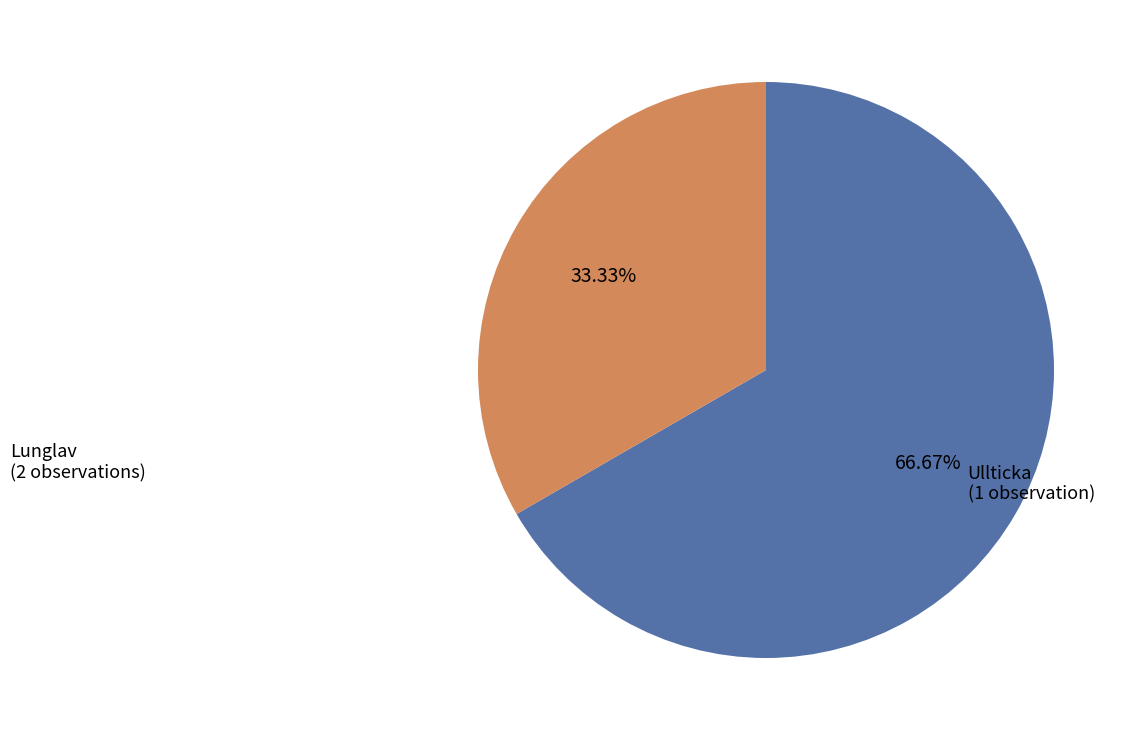

To the nearest percent, what is the average slice percentage?

50%